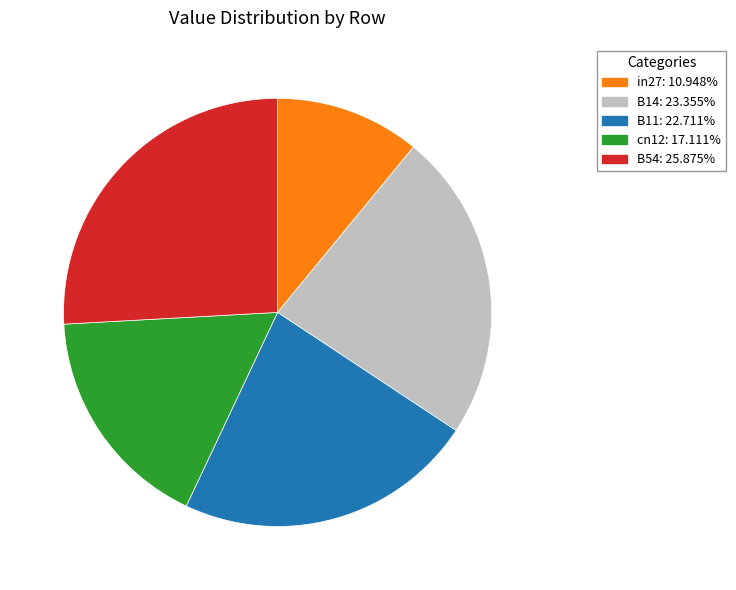

Rank the categories by value from highest to lowest.

B54, B14, B11, cn12, in27